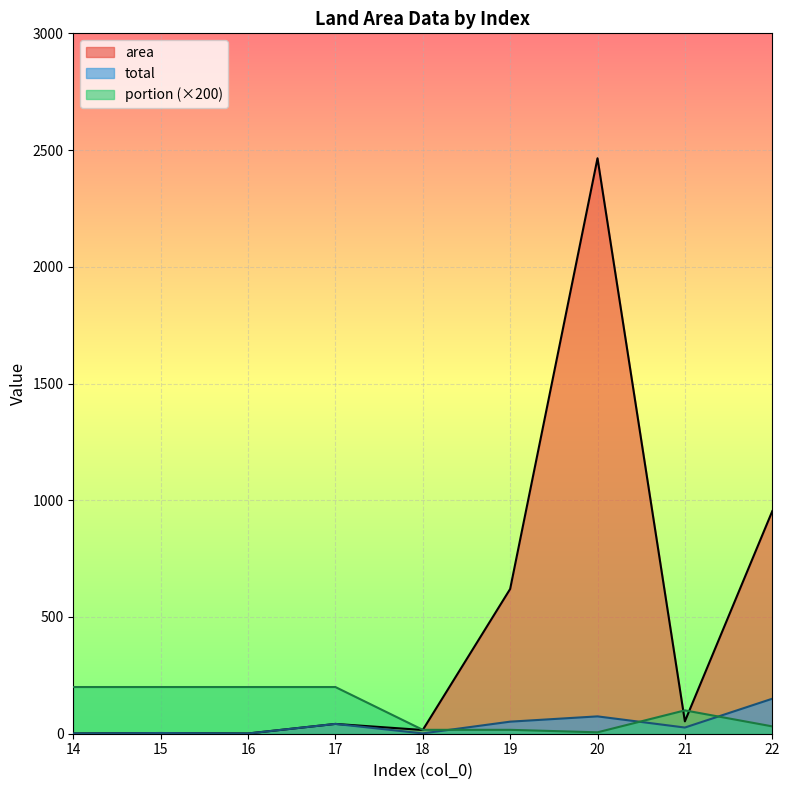

What is the maximum value shown in the chart?

2465.0